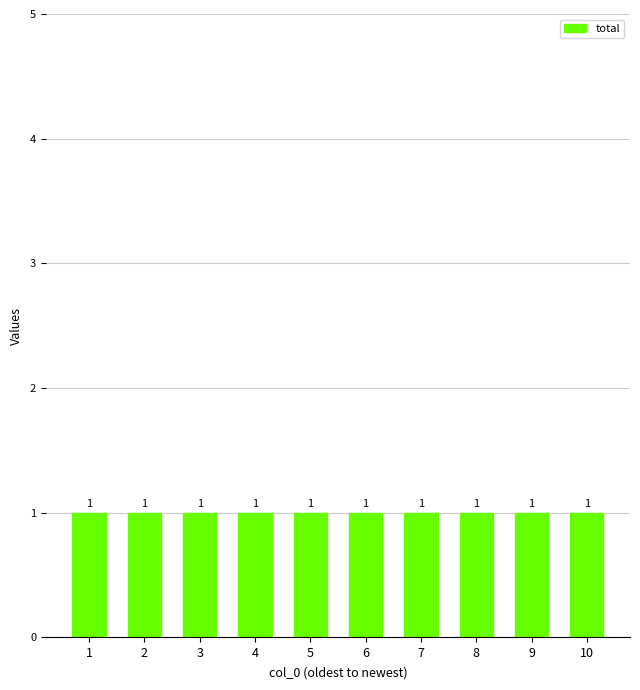

Count the 0 values in the range 0 to 1.

10